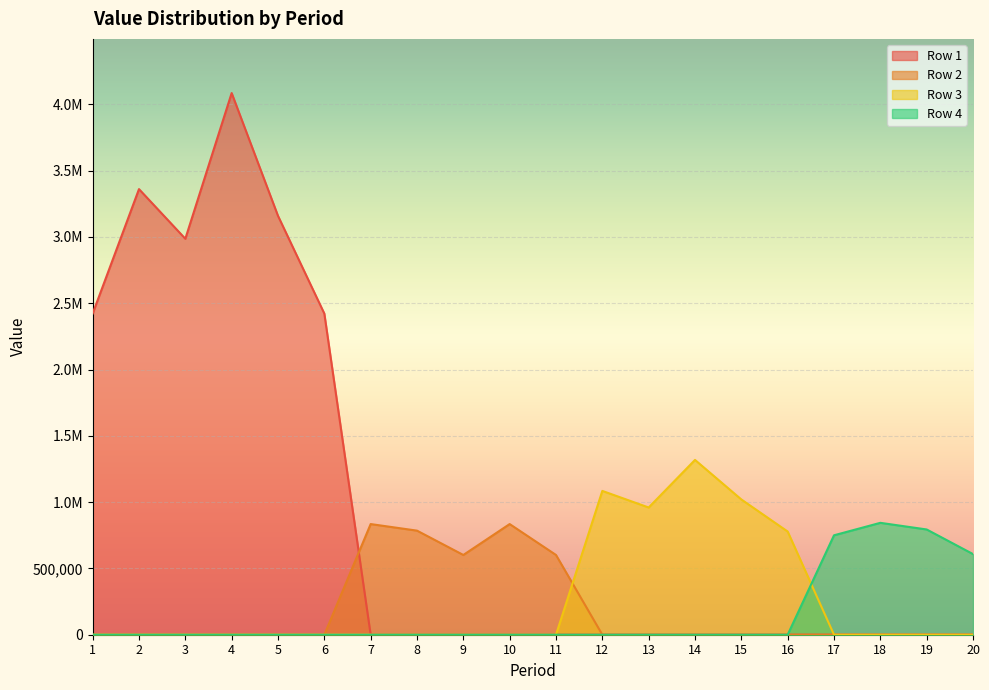

Which series changed the most between 7 and 9?

Row 2